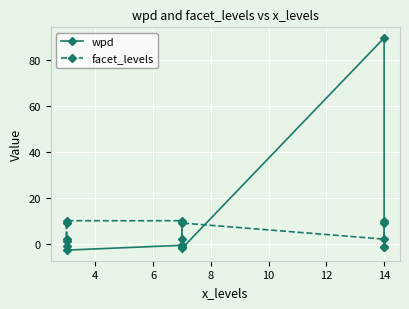

What is the difference between the maximum and minimum values in the facet_levels series?

8.0